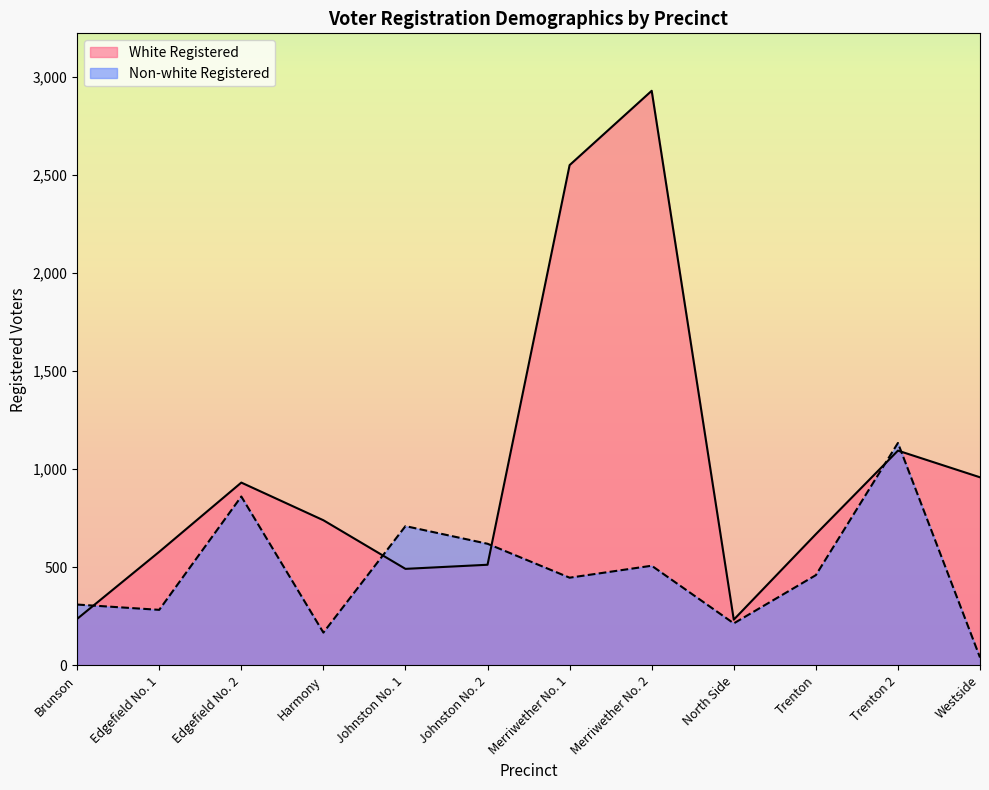

Read the Non-white Registered value at Merriwether No. 1.

447